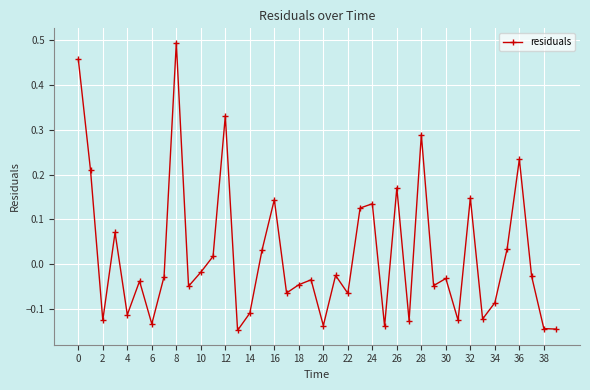

True or false: there are more than 0 points higher than both neighbors.

True